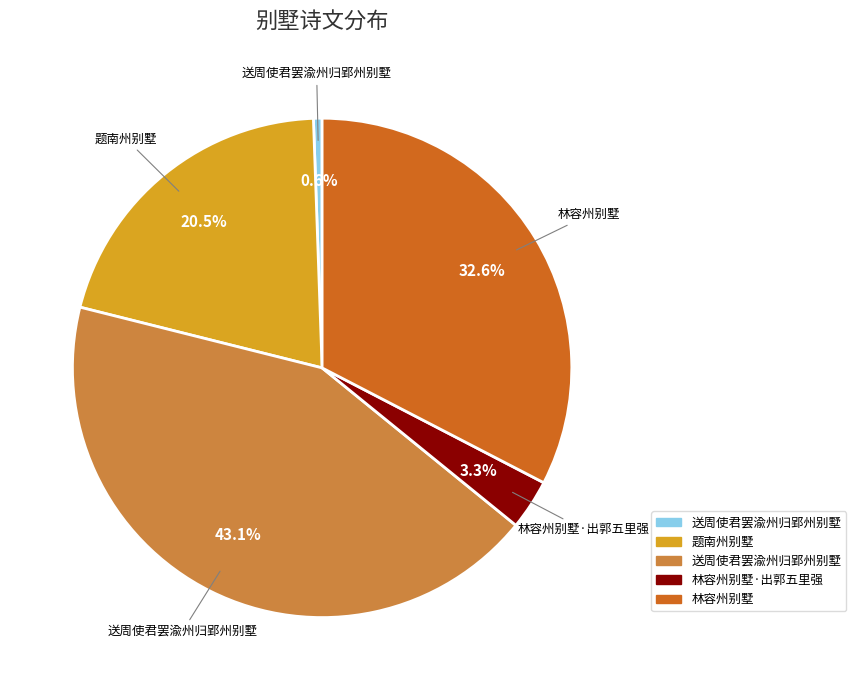

Does any single category account for the majority?

No